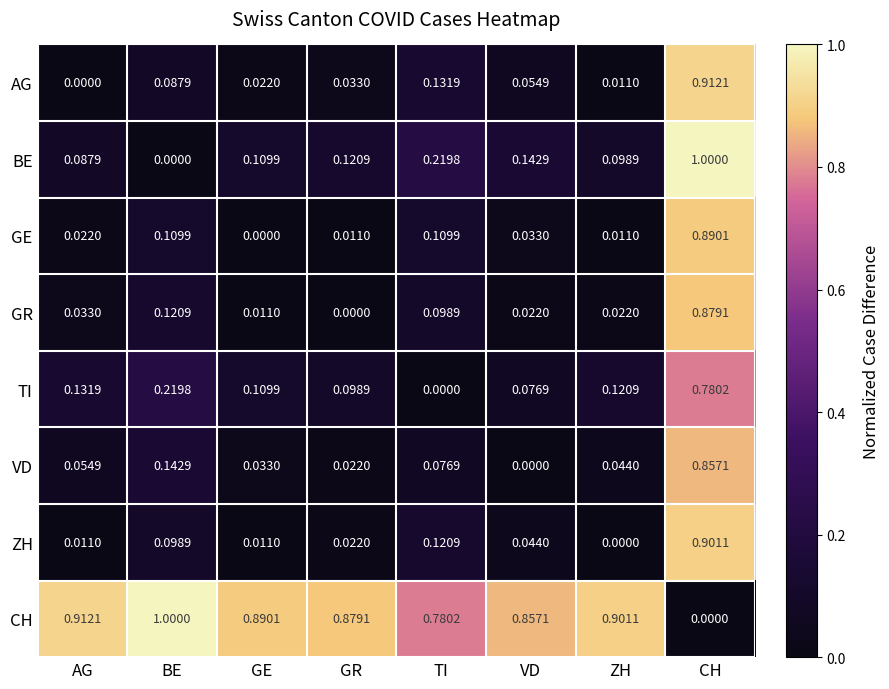

At BE, list the series in order from largest to smallest.

CH, TI, VD, GR, GE, ZH, AG, BE